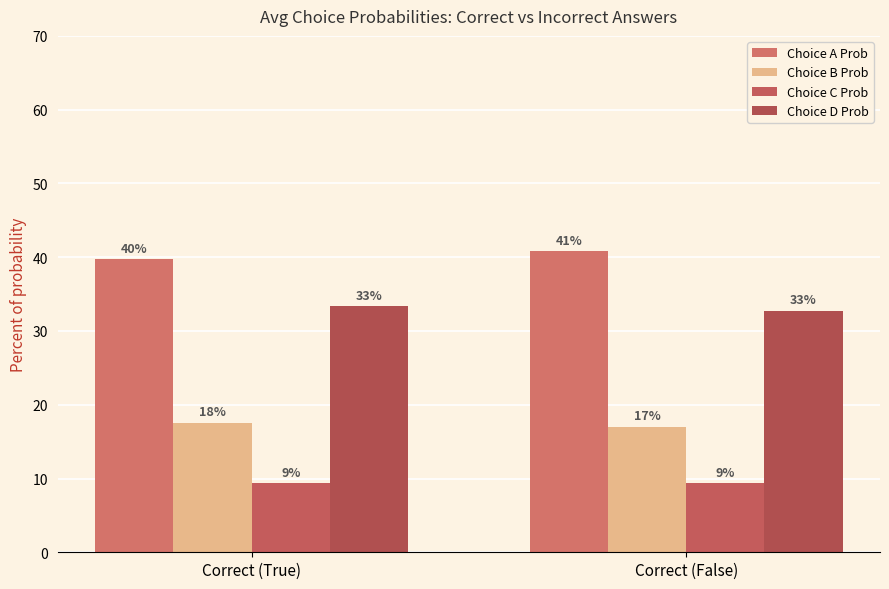

What is the sum of the Choice D Prob values at Correct (False) and Correct (True)?

66.1